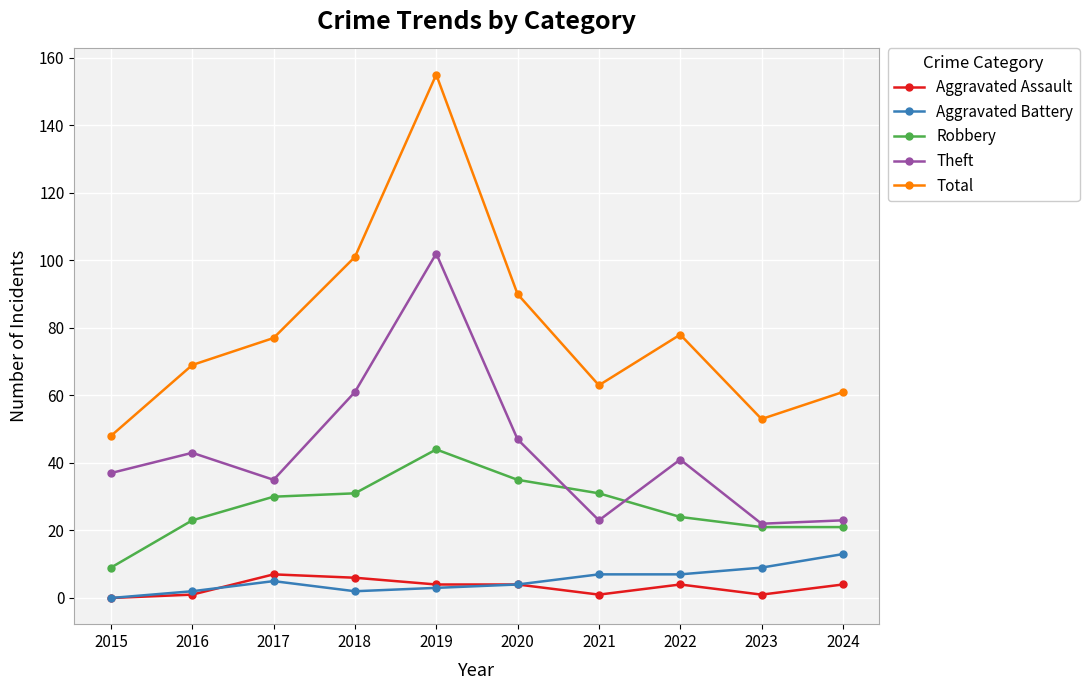

At how many categories does at least one series exceed 141?

1